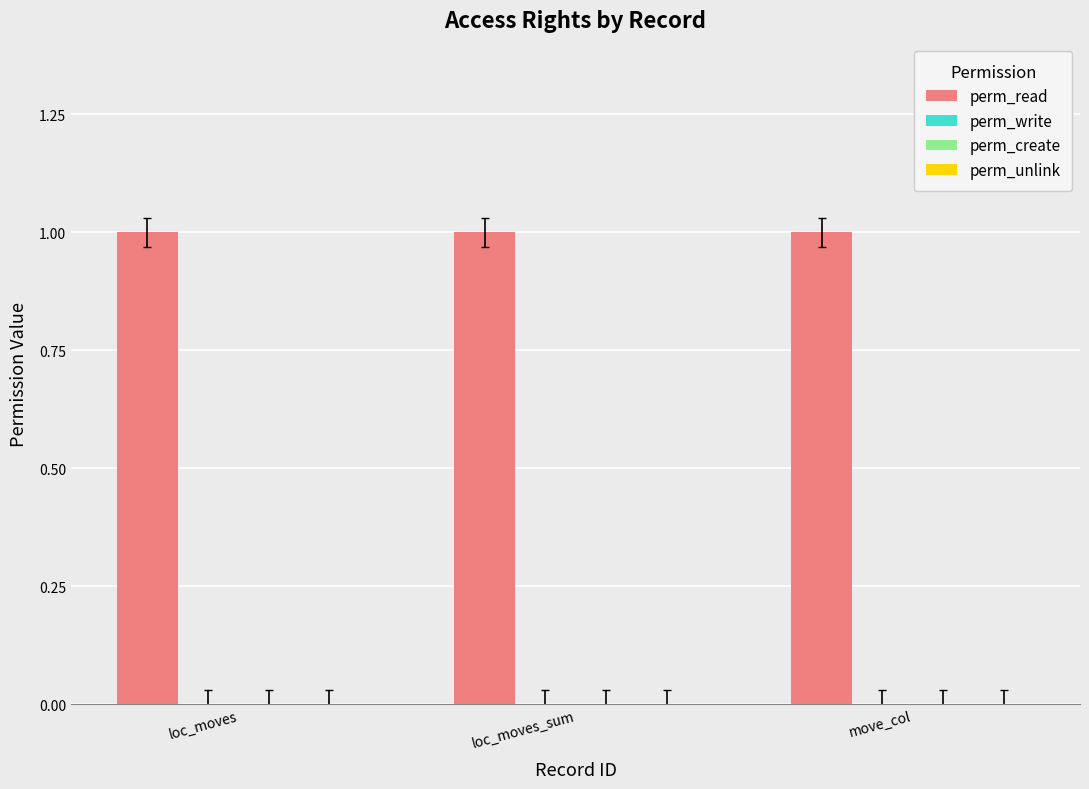

Reading right to left, transcribe all the data shown in this chart.

perm_read: 1	1	1
perm_write: 0	0	0
perm_create: 0	0	0
perm_unlink: 0	0	0